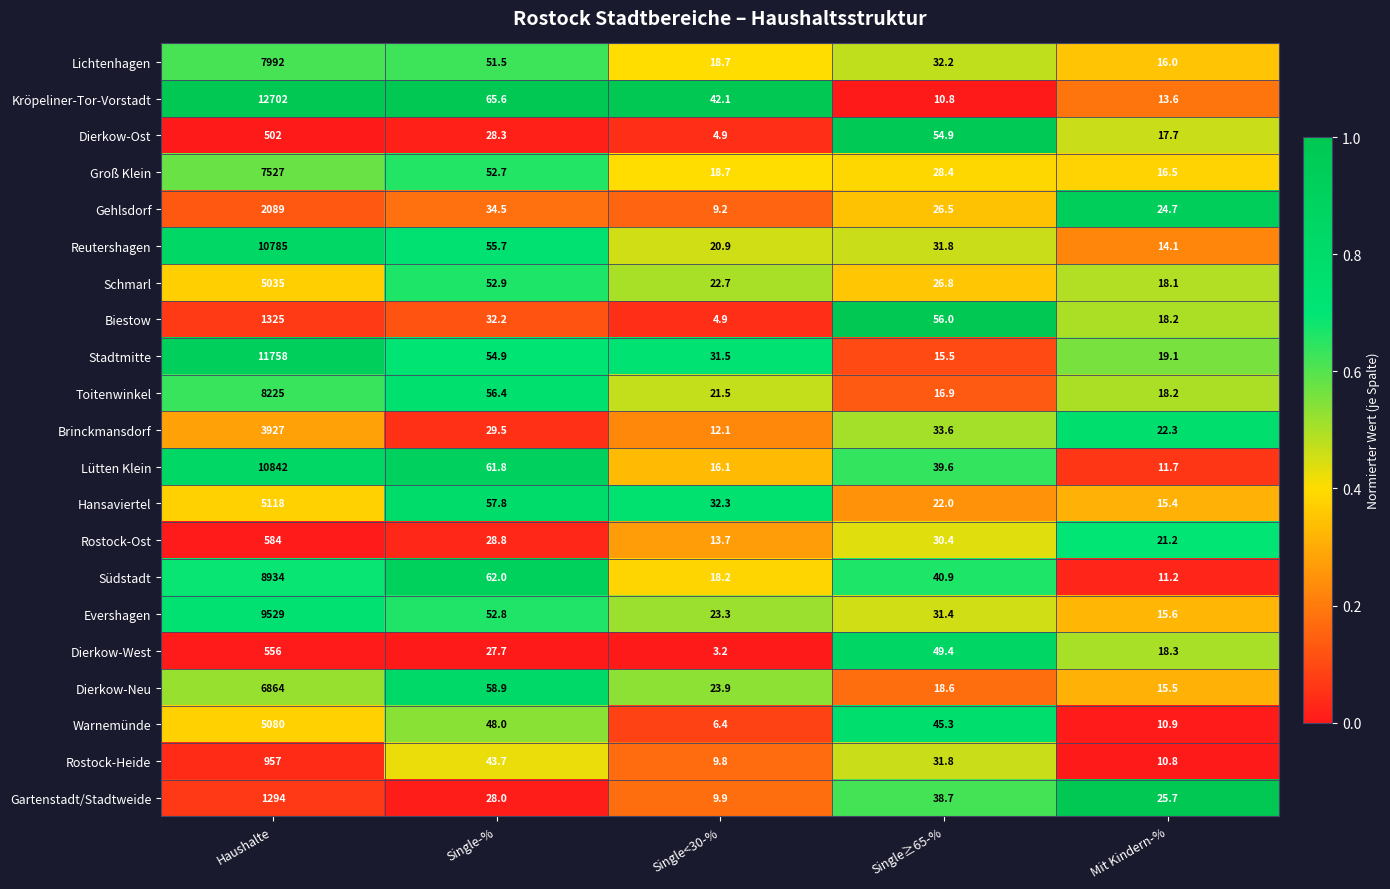

The value of Südstadt at Haushalte is 8934.0. True or false?

True